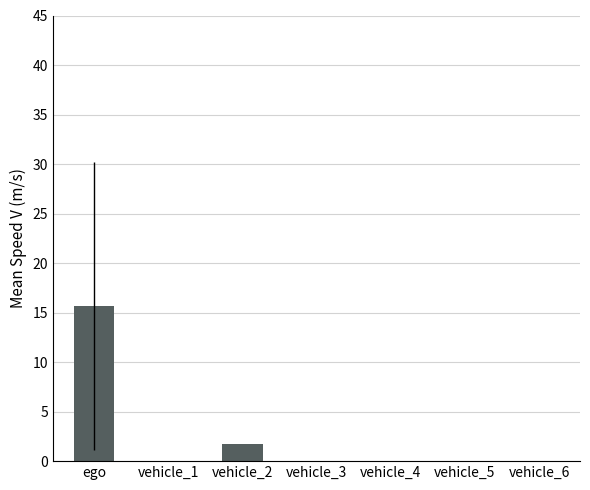

Reading right to left, what are all the values shown in this chart?

0.0	0.0	0.0	0.0	1.7	0.0	15.7